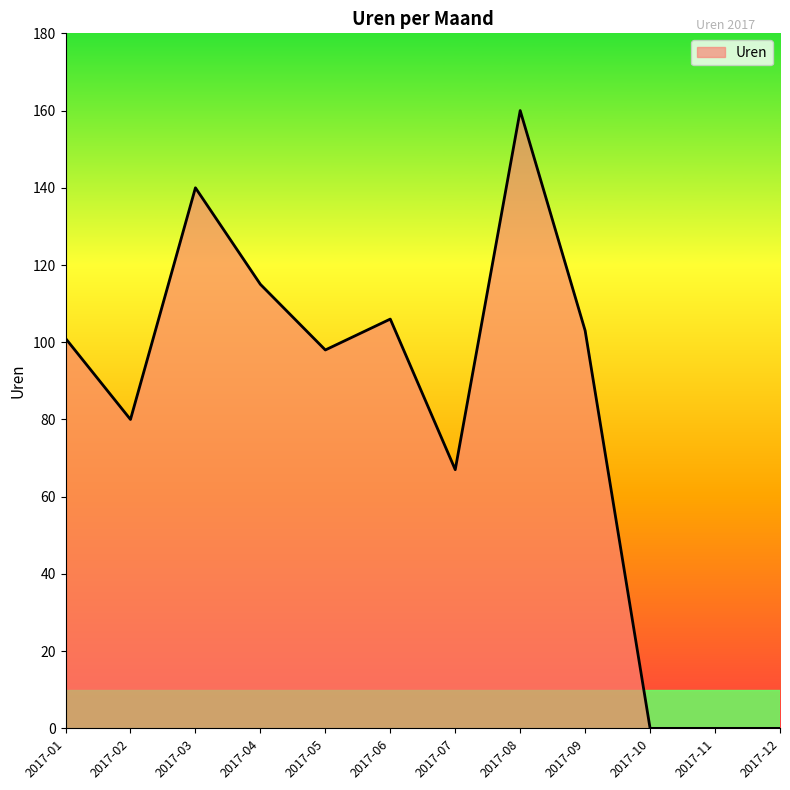

The value at 2017-01 is 172. True or false?

False